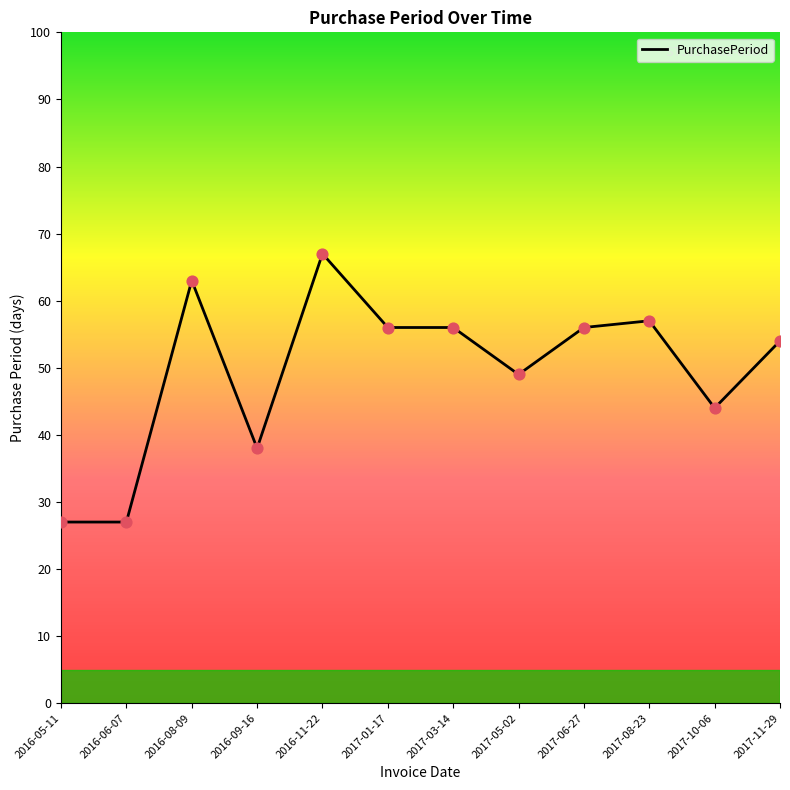

Which has a higher value, 2017-11-29 or 2016-09-16?

2017-11-29